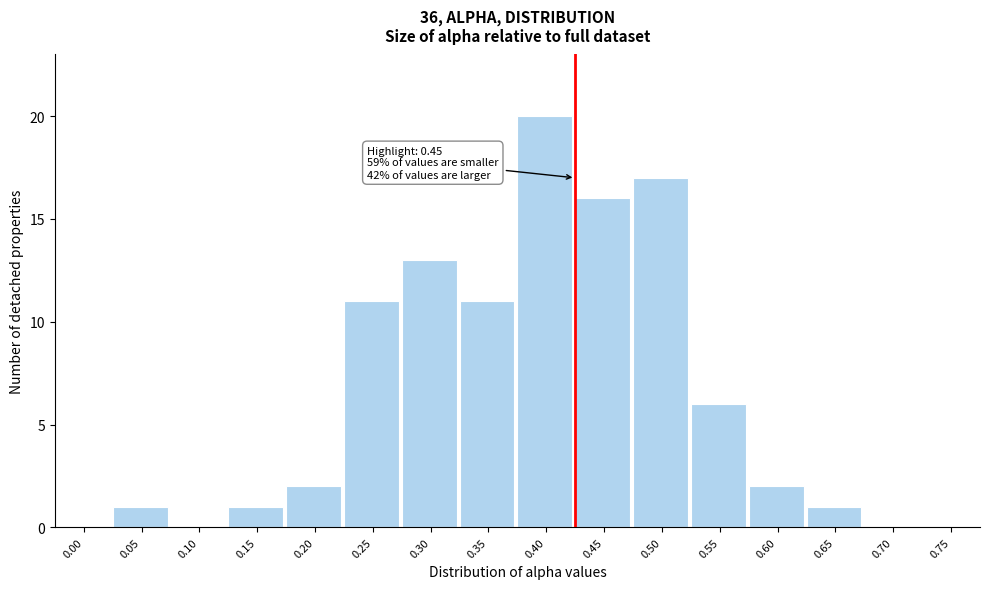

Reading right to left, extract all data points from this chart.

0.75=0	0.70=0	0.65=1	0.60=2	0.55=6	0.50=17	0.45=16	0.40=20	0.35=11	0.30=13	0.25=11	0.20=2	0.15=1	0.10=0	0.05=1	0.00=0